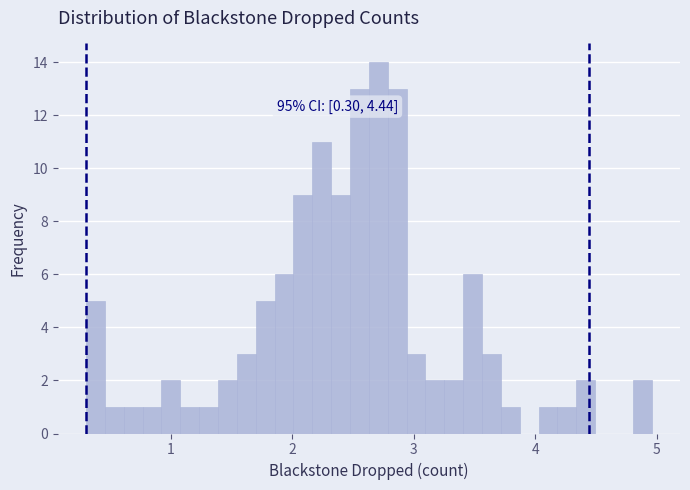

Read against the x-axis, roughly where is the centre of the tallest bar?

2.7